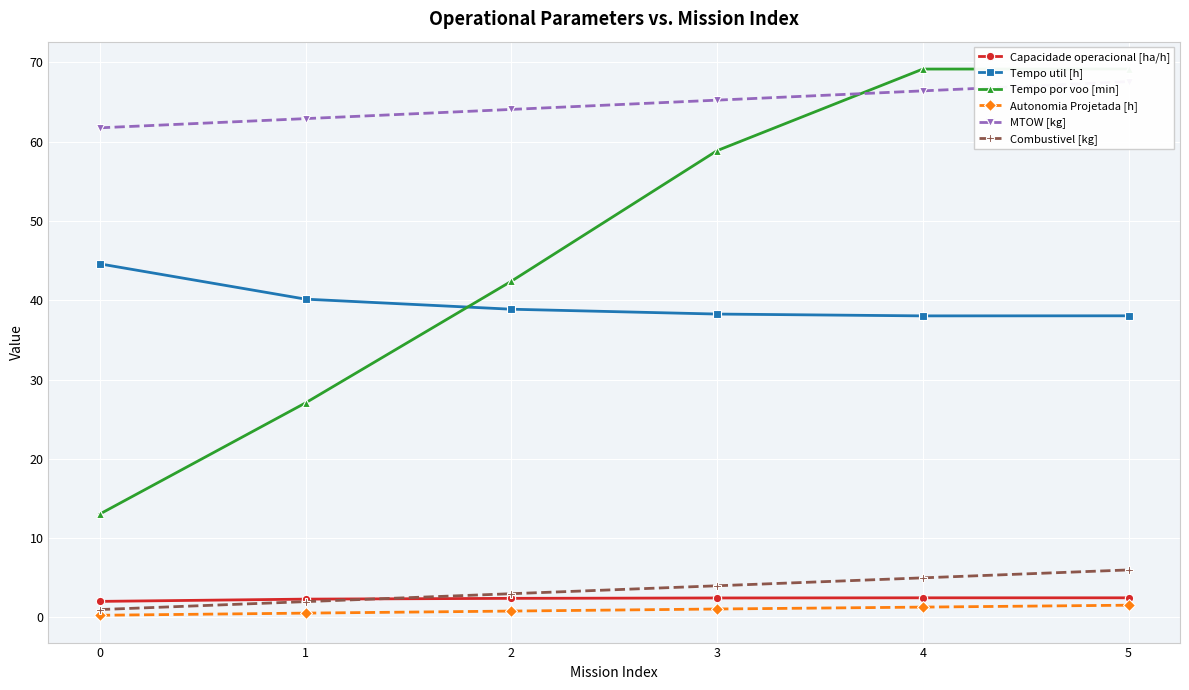

Where is MTOW [kg] nearest to the value 64?

2